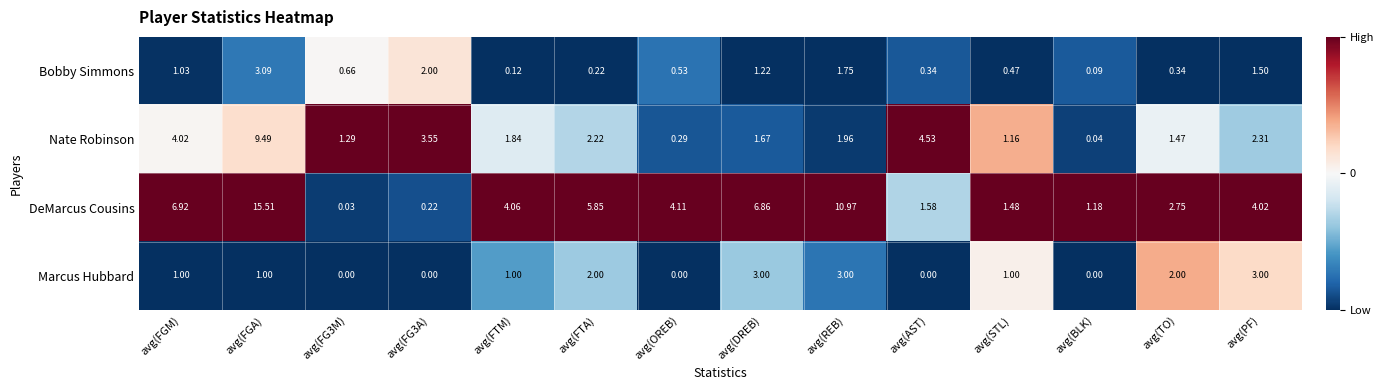

At which category does the chart reach its peak across all series?

avg(FGA)